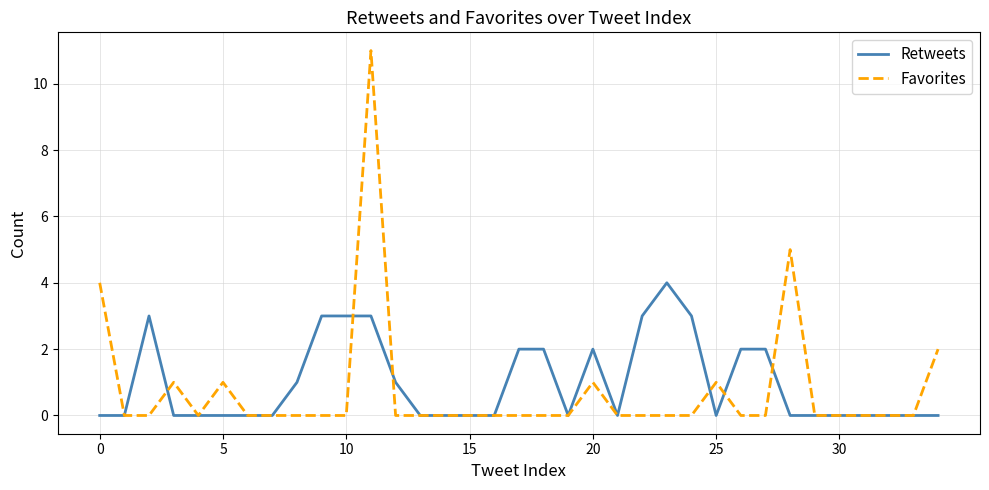

Does the chart have visible grid lines?

Yes